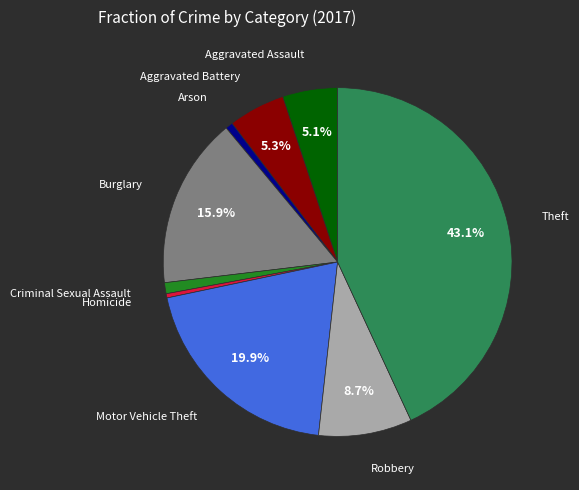

Is there any slice that represents more than half of the pie?

No